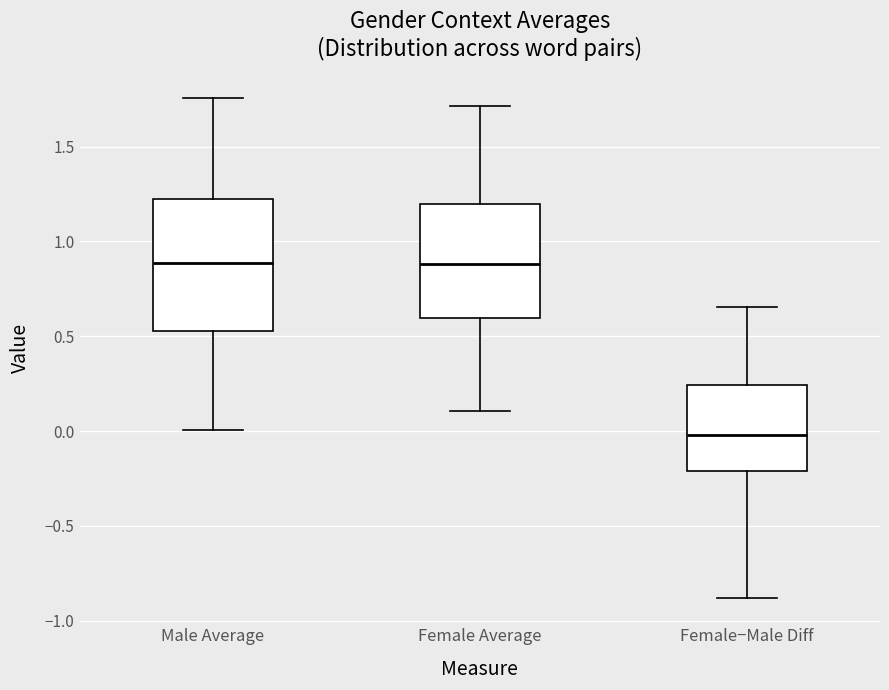

Reading left to right, transcribe this box plot: for each box, give where its median line is, the range the box spans, and where its two whiskers end, as read against the y-axis. The values are not printed on the chart, so give them approximately, as read against the axis.

Male Average: median 0.90, box 0.55 to 1.25, whiskers 0.00 to 1.75
Female Average: median 0.90, box 0.60 to 1.20, whiskers 0.10 to 1.70
Female−Male Diff: median 0.00, box -0.20 to 0.25, whiskers -0.90 to 0.65